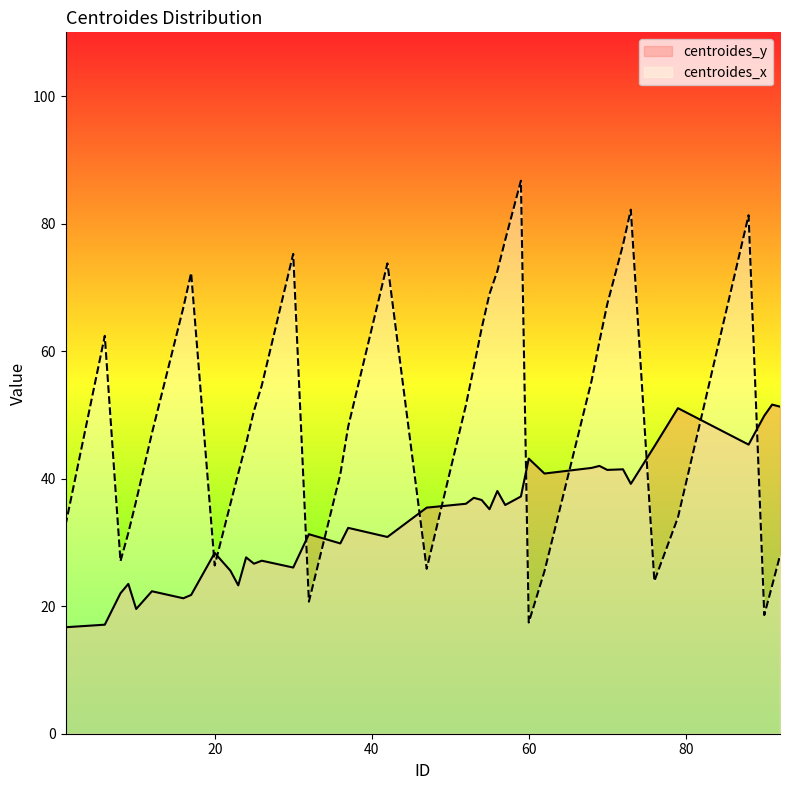

What is the average value of the centroides_x series?

49.7